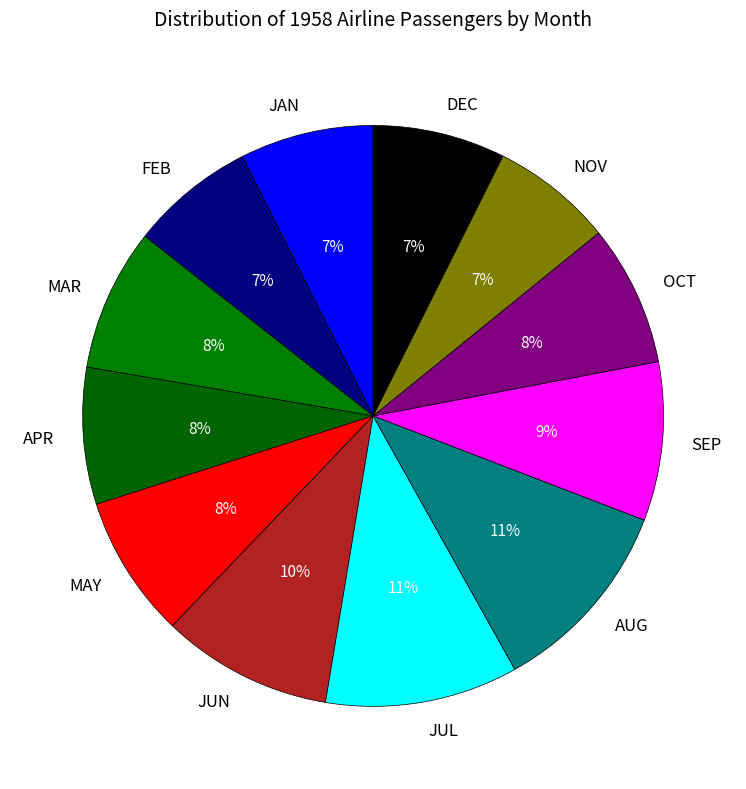

How many segments does this pie chart have?

12